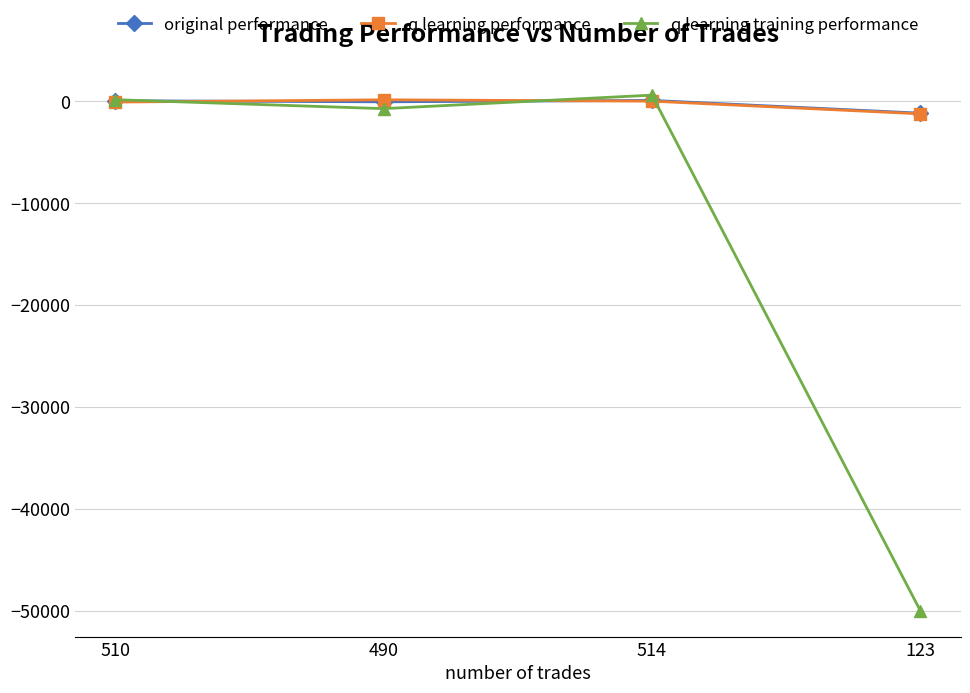

Read the q learning training performance value at 490.

-721.6